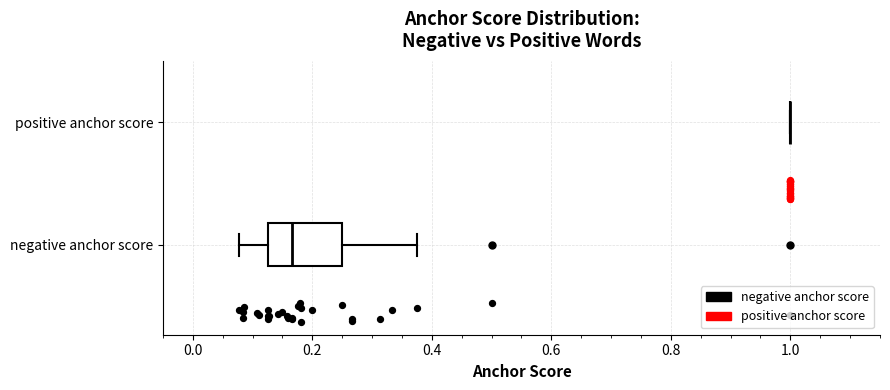

Comparing the boxes themselves (not the whiskers), which one is the widest?

negative anchor score